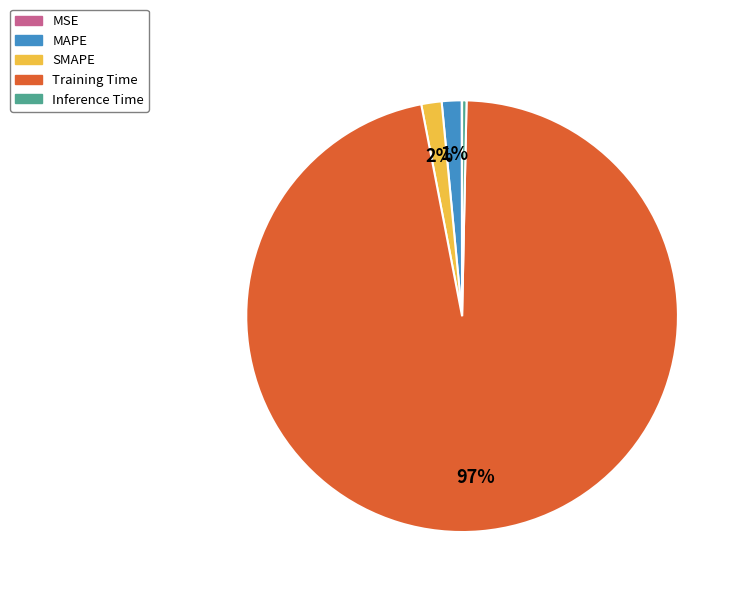

To the nearest percent, what portion does Training Time represent?

97%